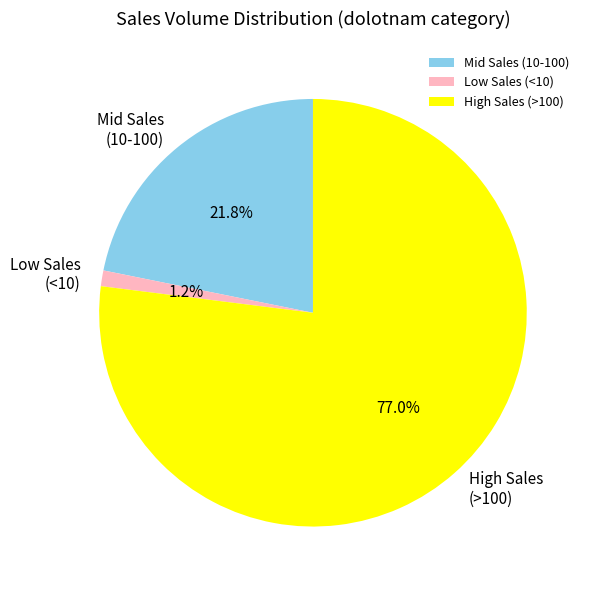

Which has a higher value, Mid Sales (10-100) or Low Sales (<10)?

Mid Sales (10-100)